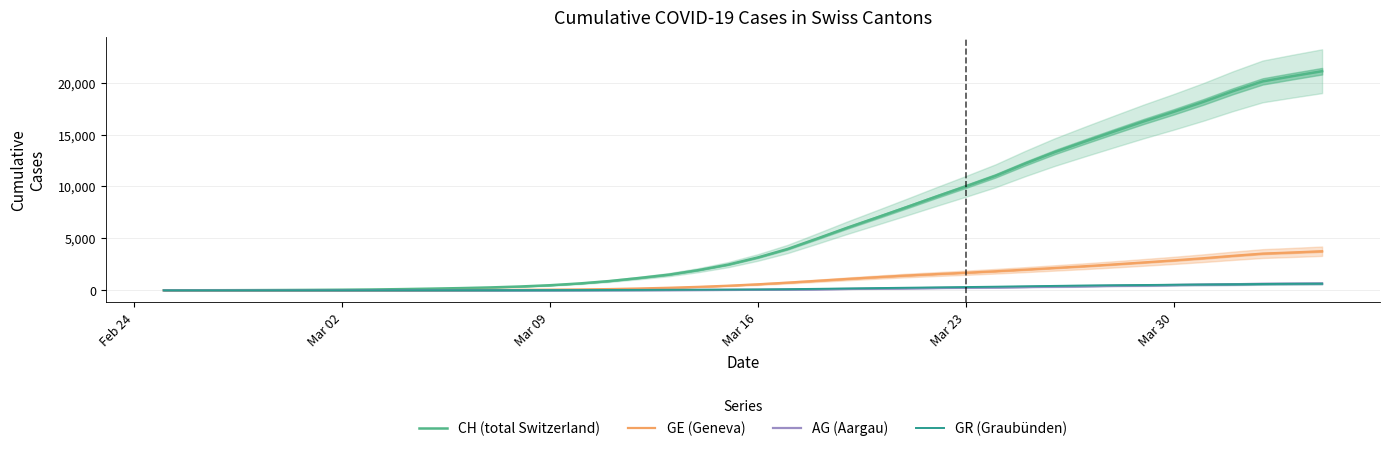

At which label is GR (Graubünden) closest to 322?

Mar 23